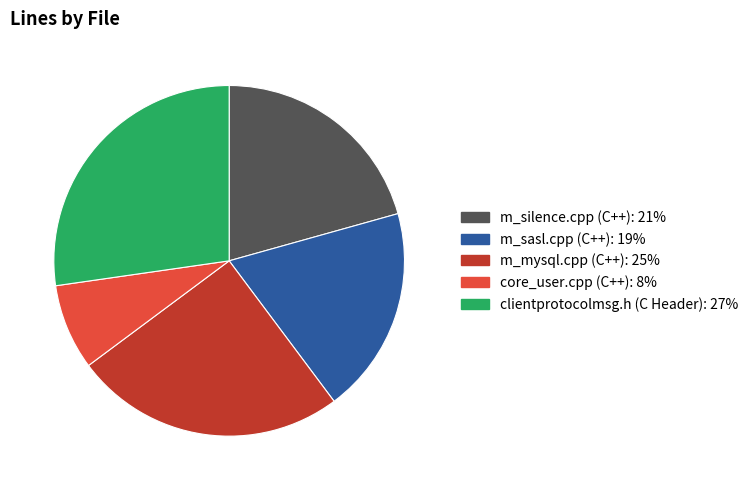

Which category has the biggest portion of the pie?

clientprotocolmsg.h (C Header)